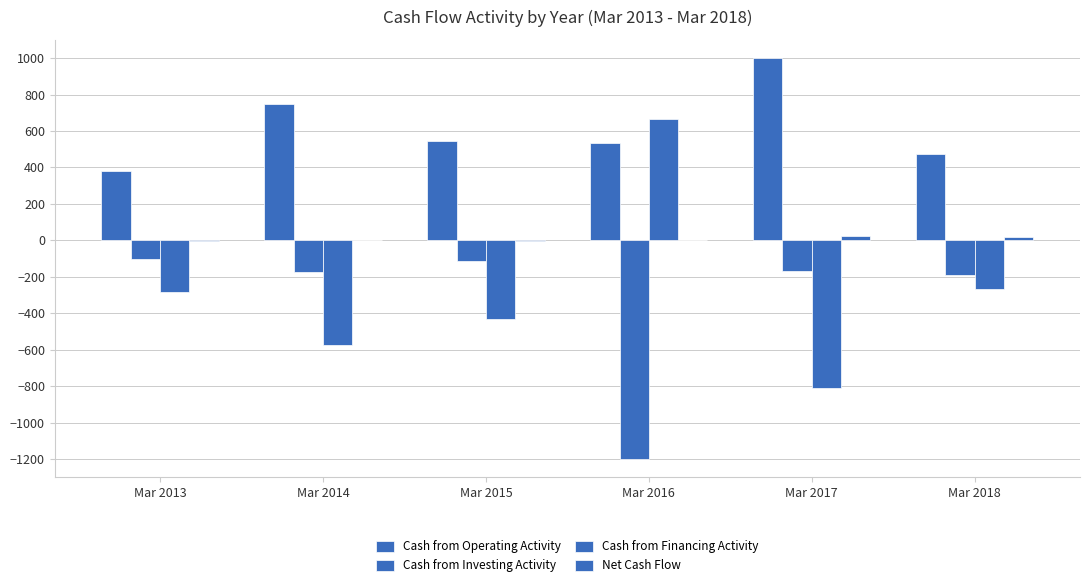

How many groups of bars are there?

6